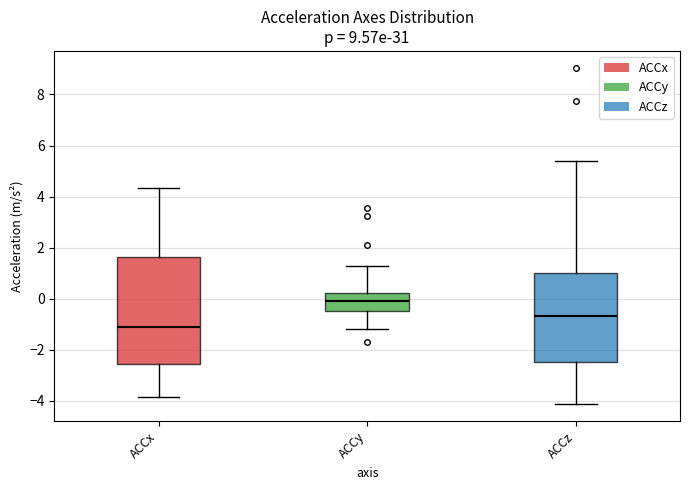

Where is the lower edge of the box for ACCy on the y-axis? The values are not printed on the chart, so give them approximately, as read against the axis.

-0.4